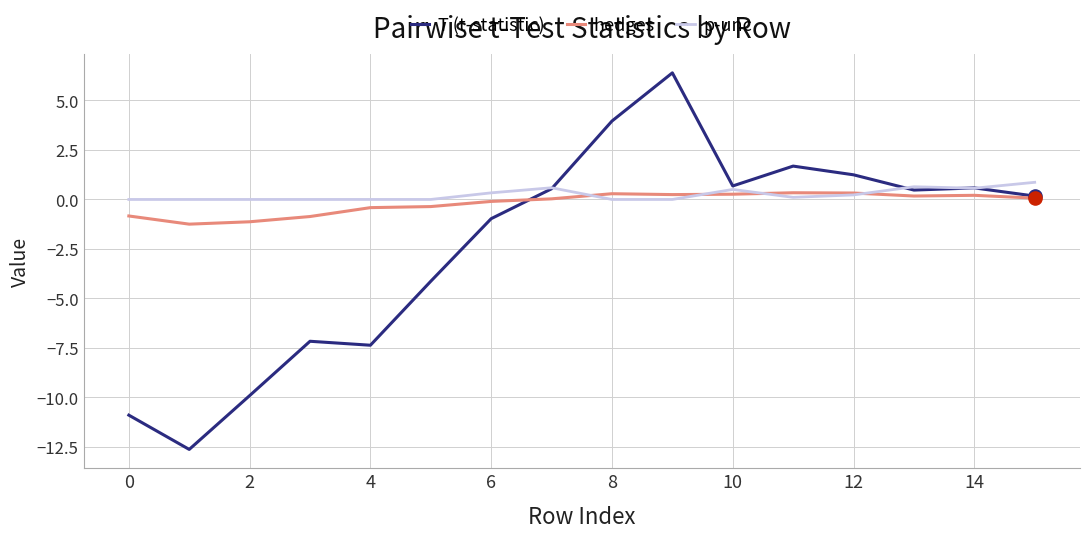

Which series has the largest range (max minus min)?

T (t-statistic)